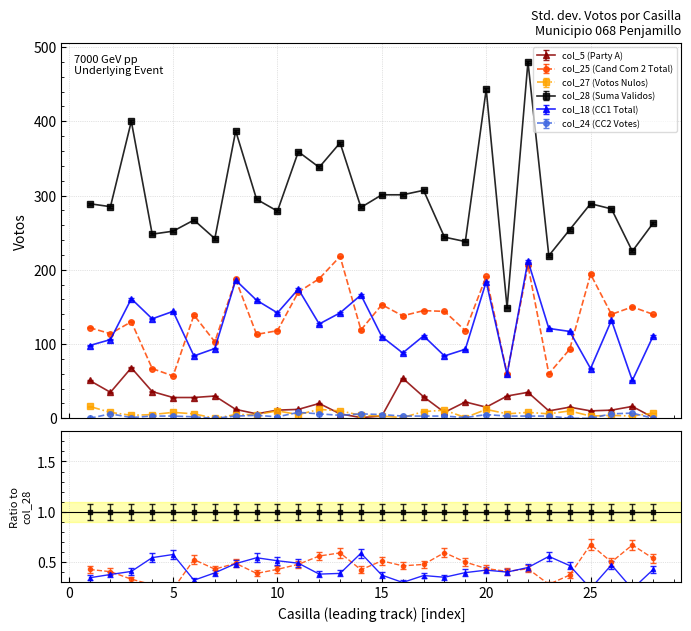

True or false: col_24 (CC2 Votes) has a value of 3 at 22.

True